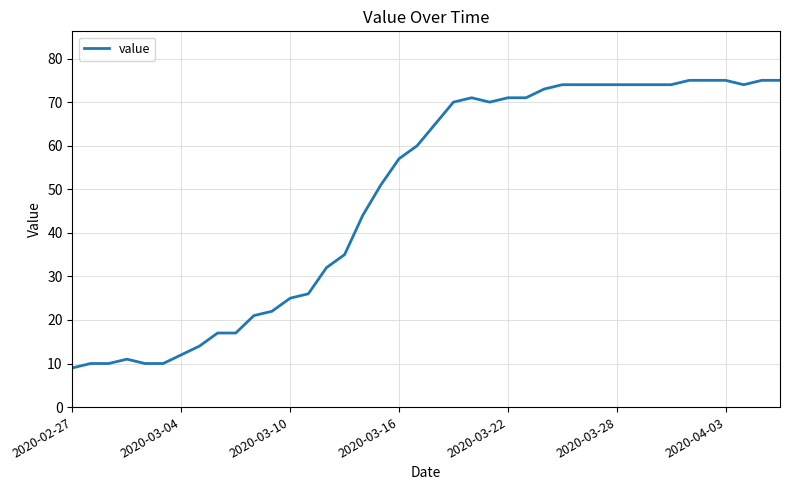

What is the greatest value displayed?

75